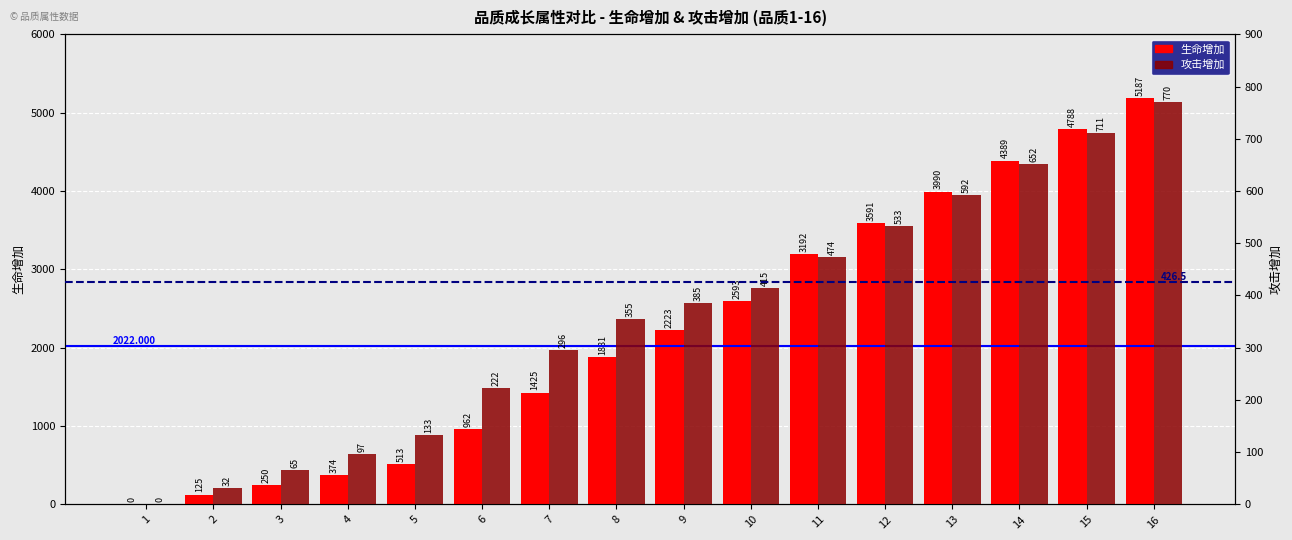

The 攻击增加 series shows 392 at 1. True or false?

False